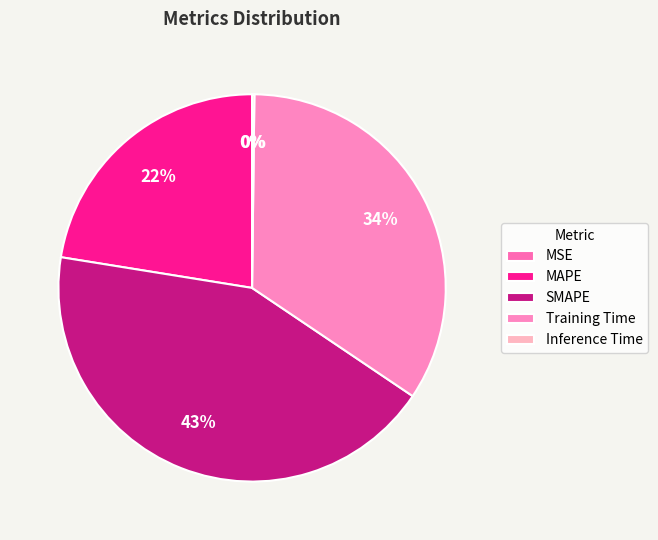

Is MSE the majority of the pie?

No